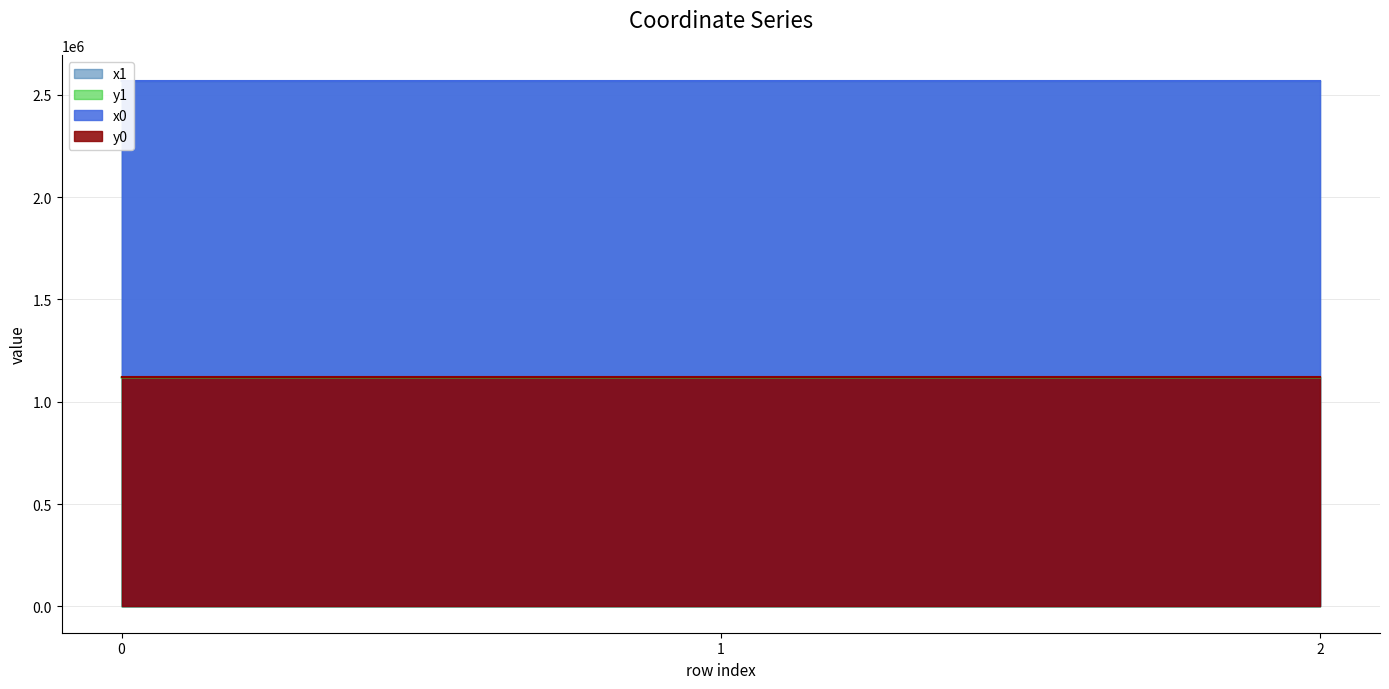

Is it true that x1 equals 1786041.8 at 1?

False